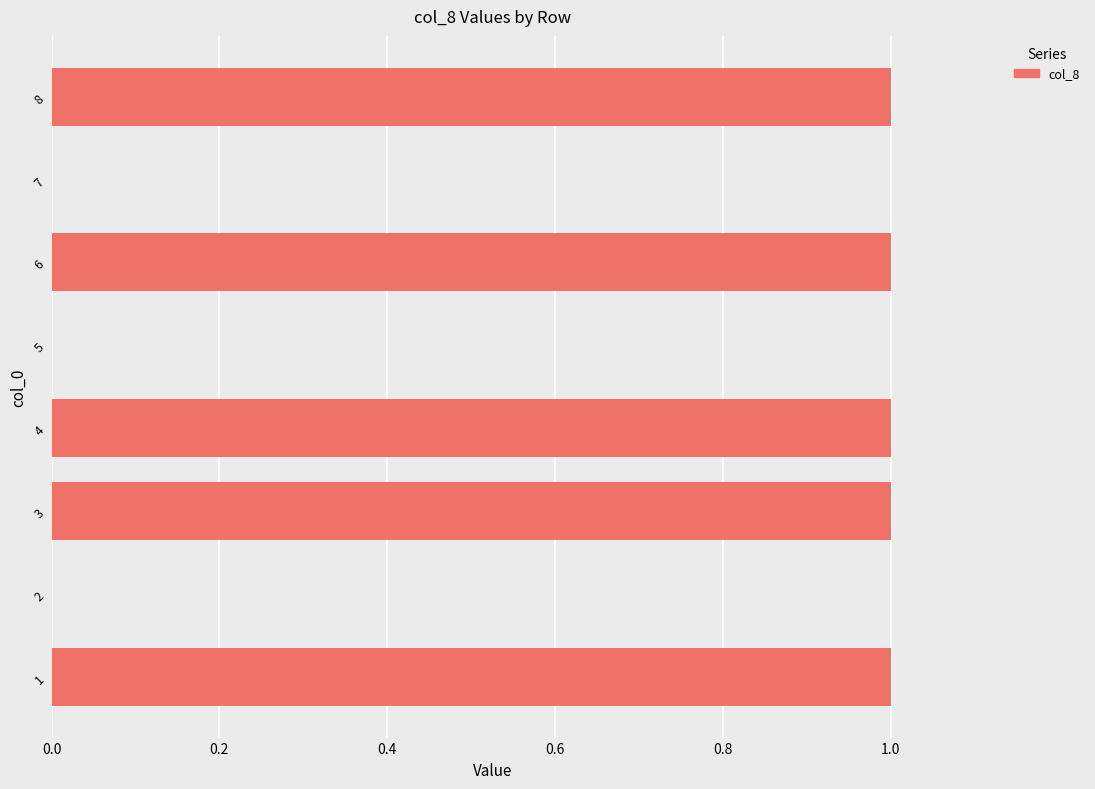

Between 7 and 3, which is larger?

3